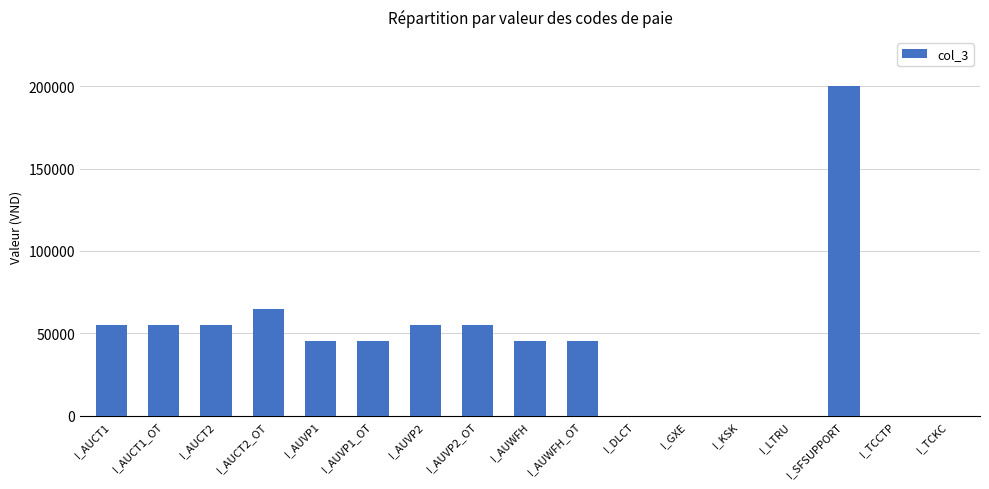

Between I_AUCT1 and I_AUCT2_OT, which is larger?

I_AUCT2_OT